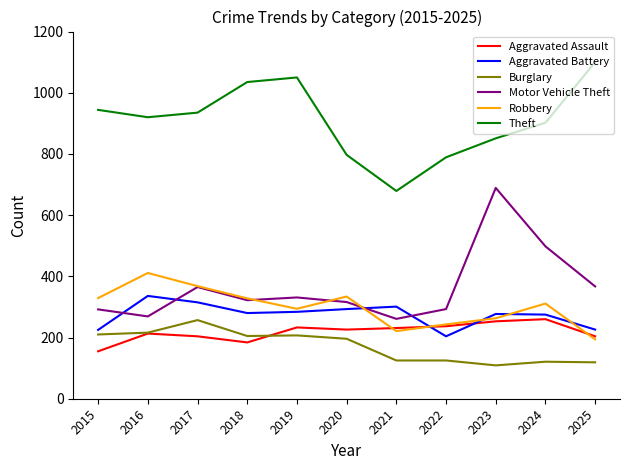

What is the approximate value of Aggravated Assault at 2018?

184